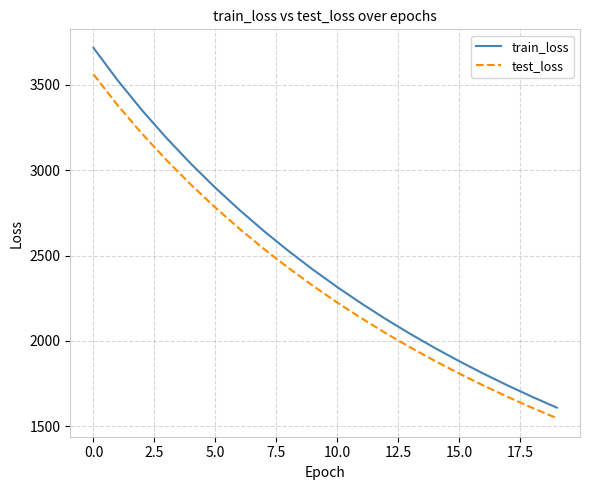

What is the difference between the maximum and minimum values in the train_loss series?

2107.2